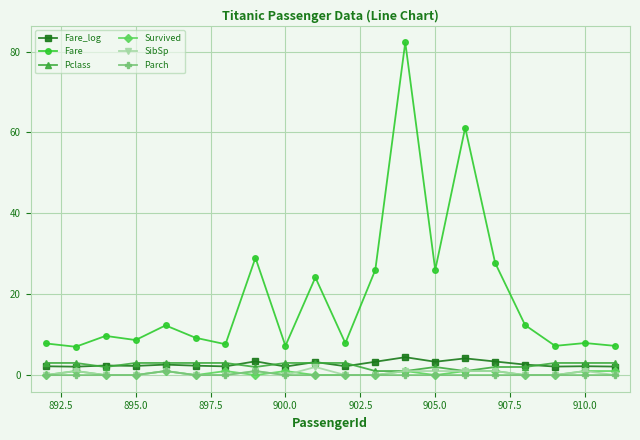

What is the value of the Fare point at the 3rd from the left?

9.7